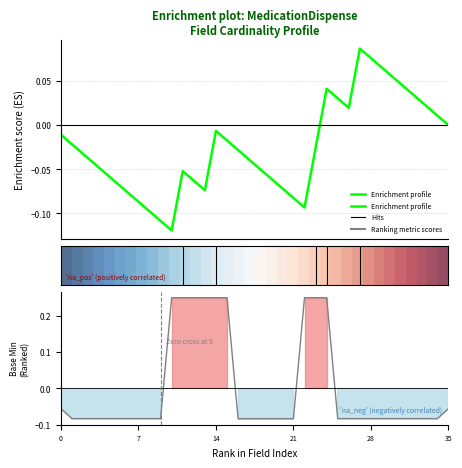

What is the sum of the Ranking metric scores values at 10 and 6?

0.2